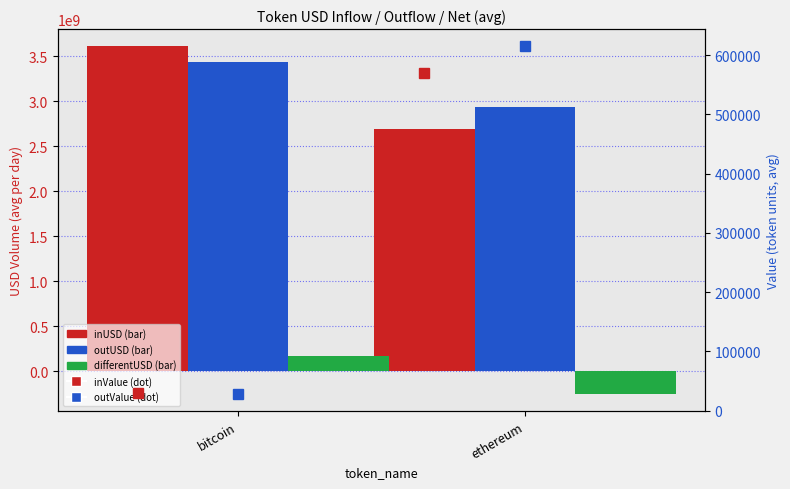

What are all the series names shown in the legend?

inUSD, outUSD, differentUSD, inValue, outValue